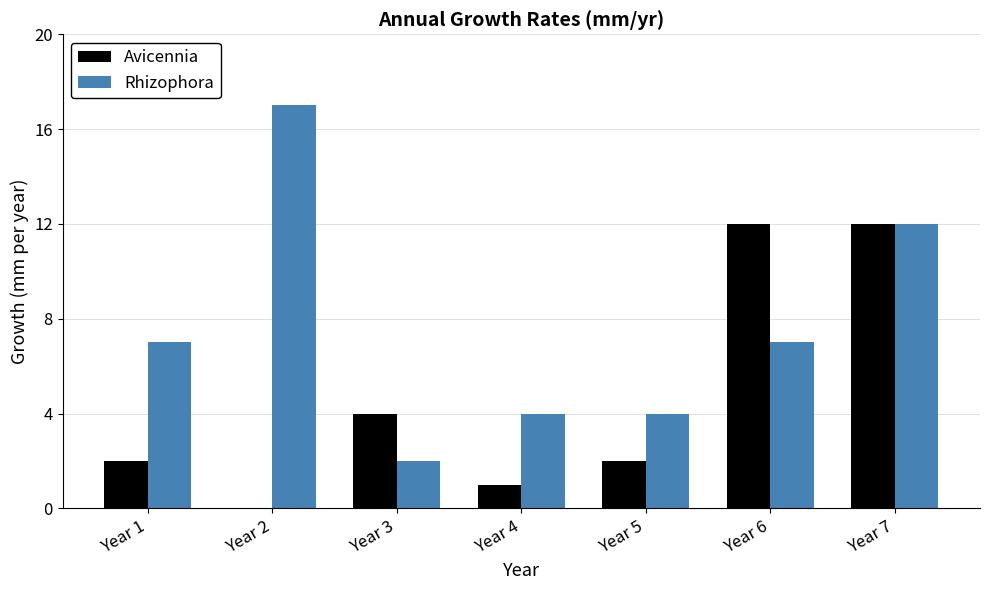

Which series has the largest total across all categories?

Rhizophora